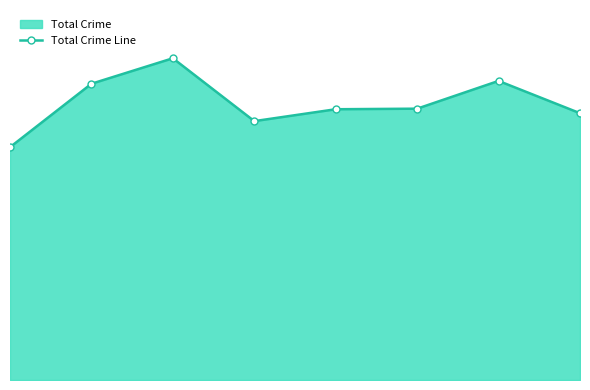

Reading left to right, transcribe all the data shown in this chart.

411	523	568	457	478	479	528	471